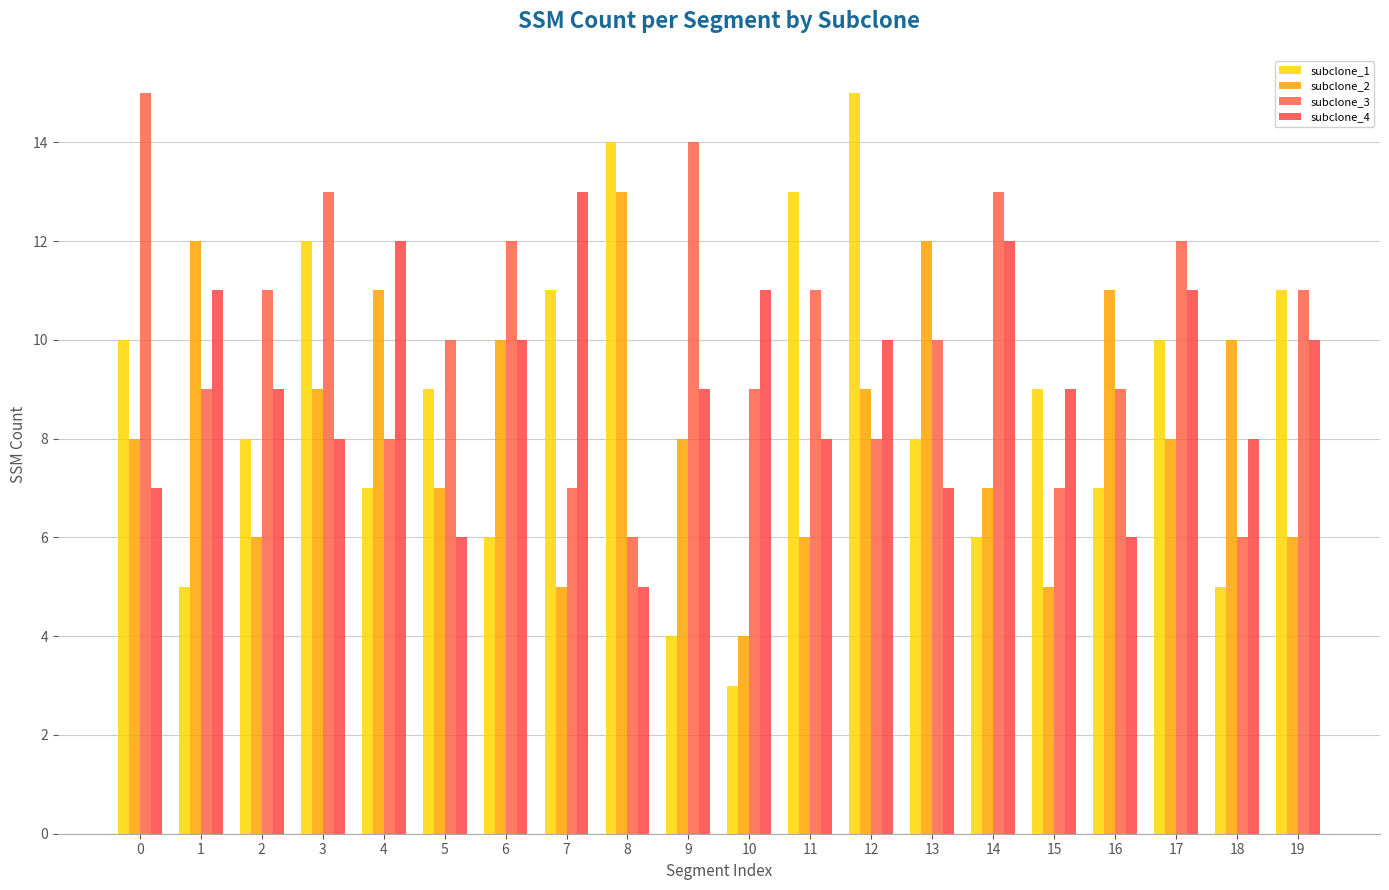

Which series has the largest total across all categories?

subclone_3